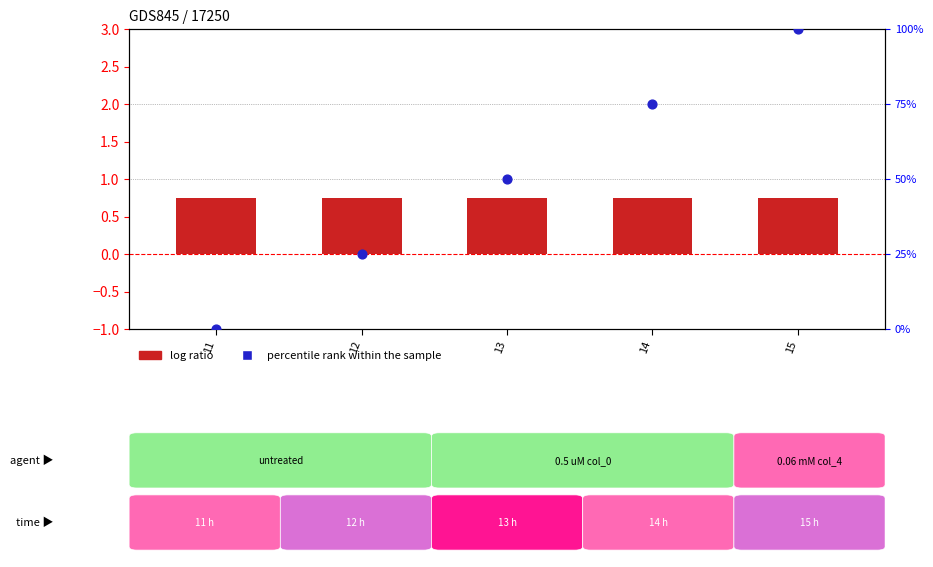

At how many categories does at least one series exceed 14?

4